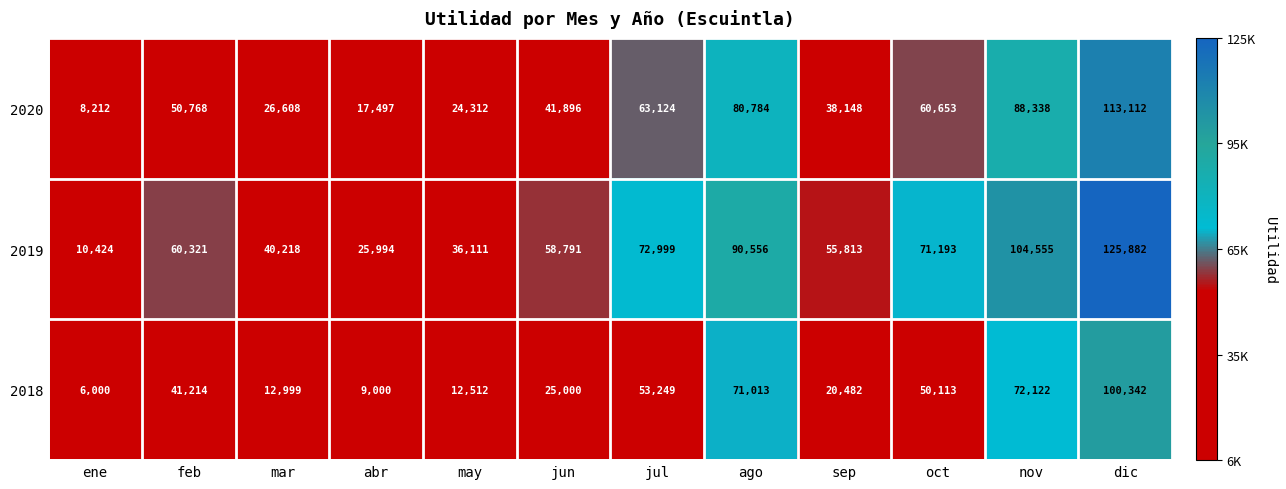

Count the number of categories in the chart.

12